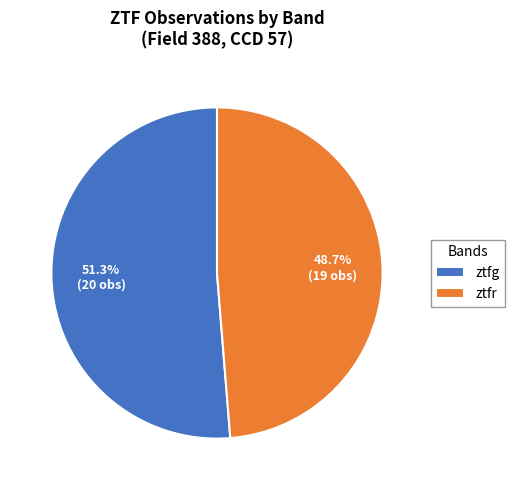

Rank the categories by value from highest to lowest.

ztfg, ztfr